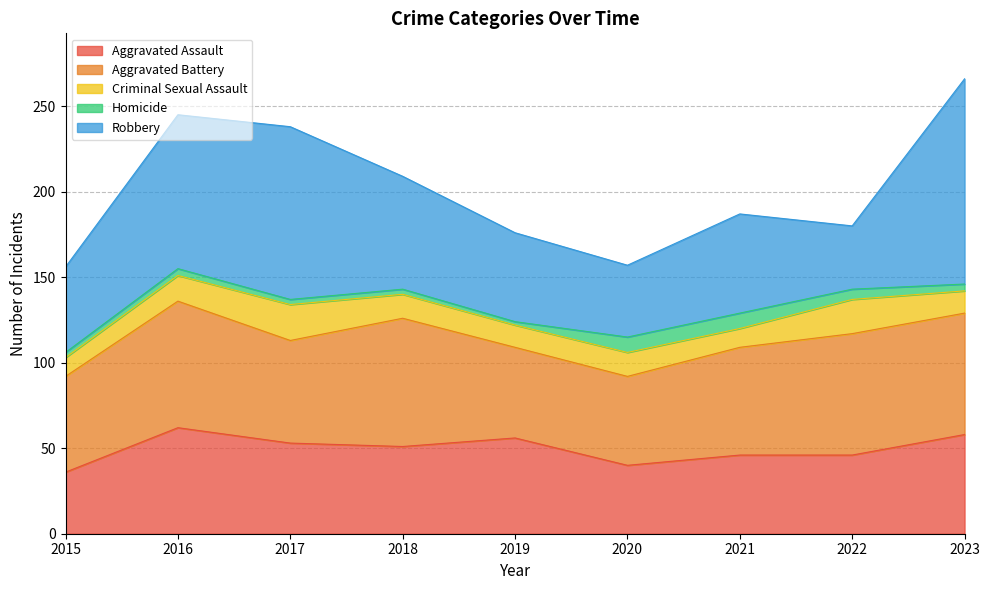

Rank the categories by Aggravated Battery value from lowest to highest.

2020, 2019, 2015, 2017, 2021, 2022, 2023, 2016, 2018